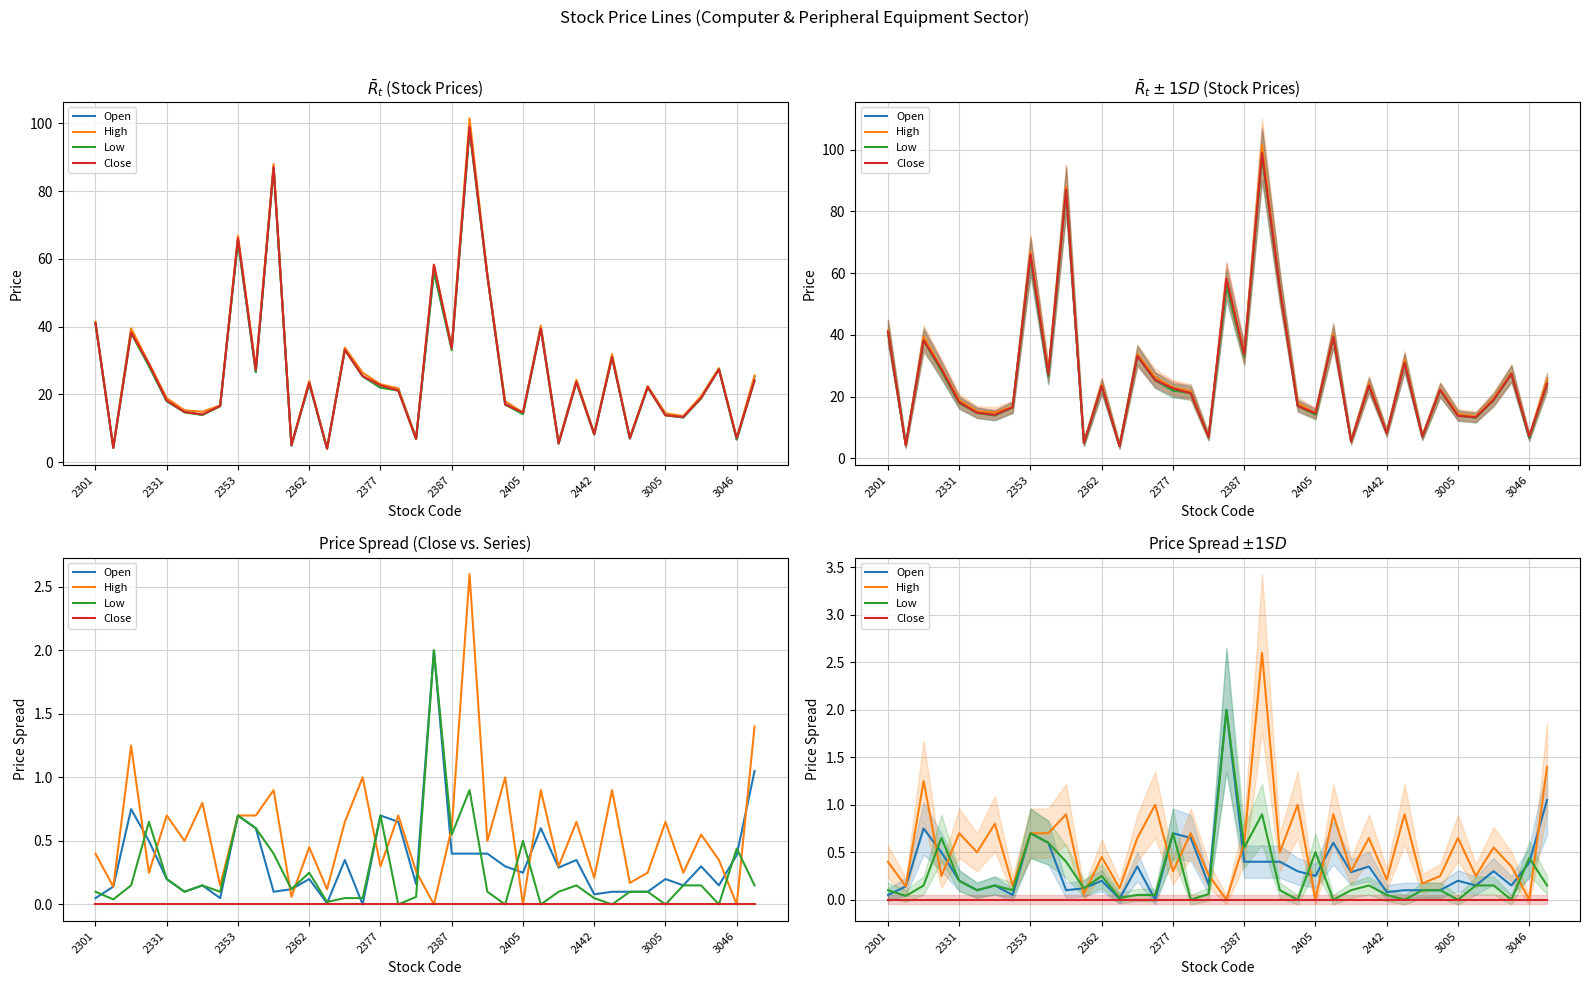

In Low, how many points are lower than both neighbors (excluding endpoints)?

12